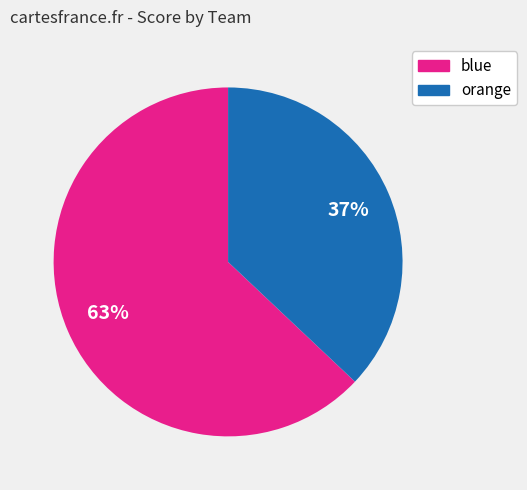

How many slices are in this pie chart?

2